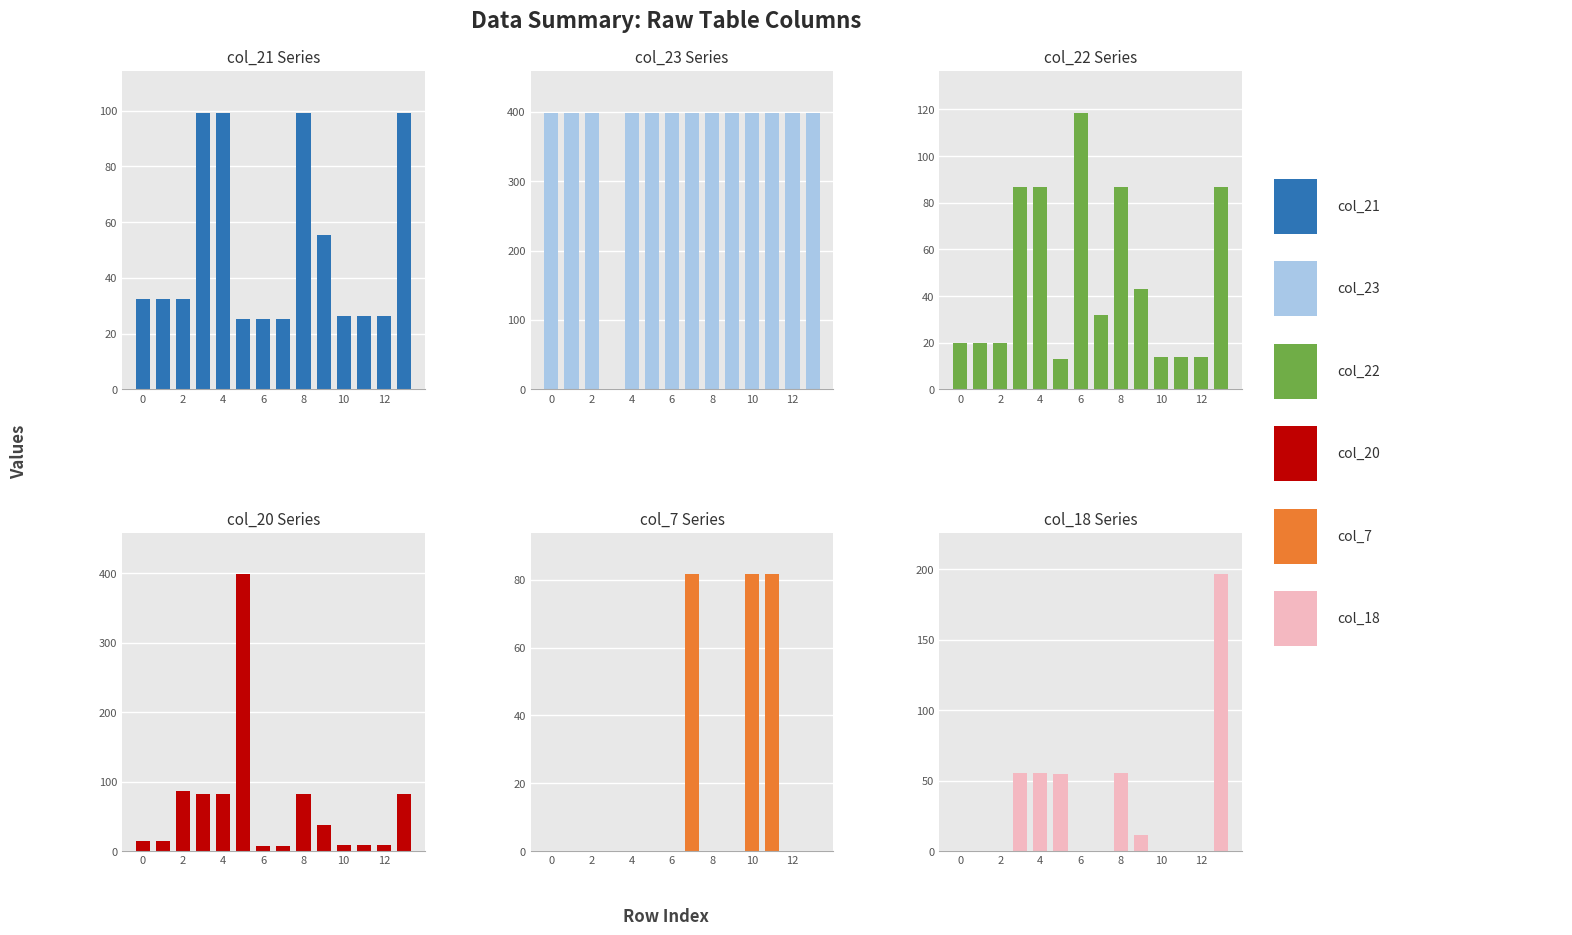

The value of col_18 at 2 is 130.7. True or false?

False